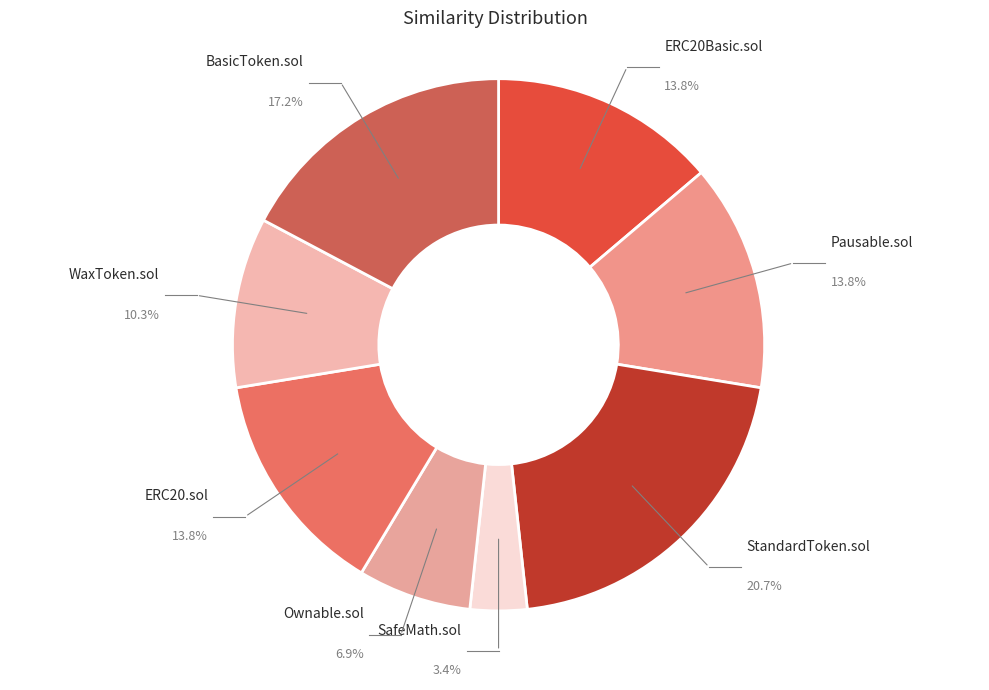

The Pausable.sol slice represents 27% of the pie. True or false?

False